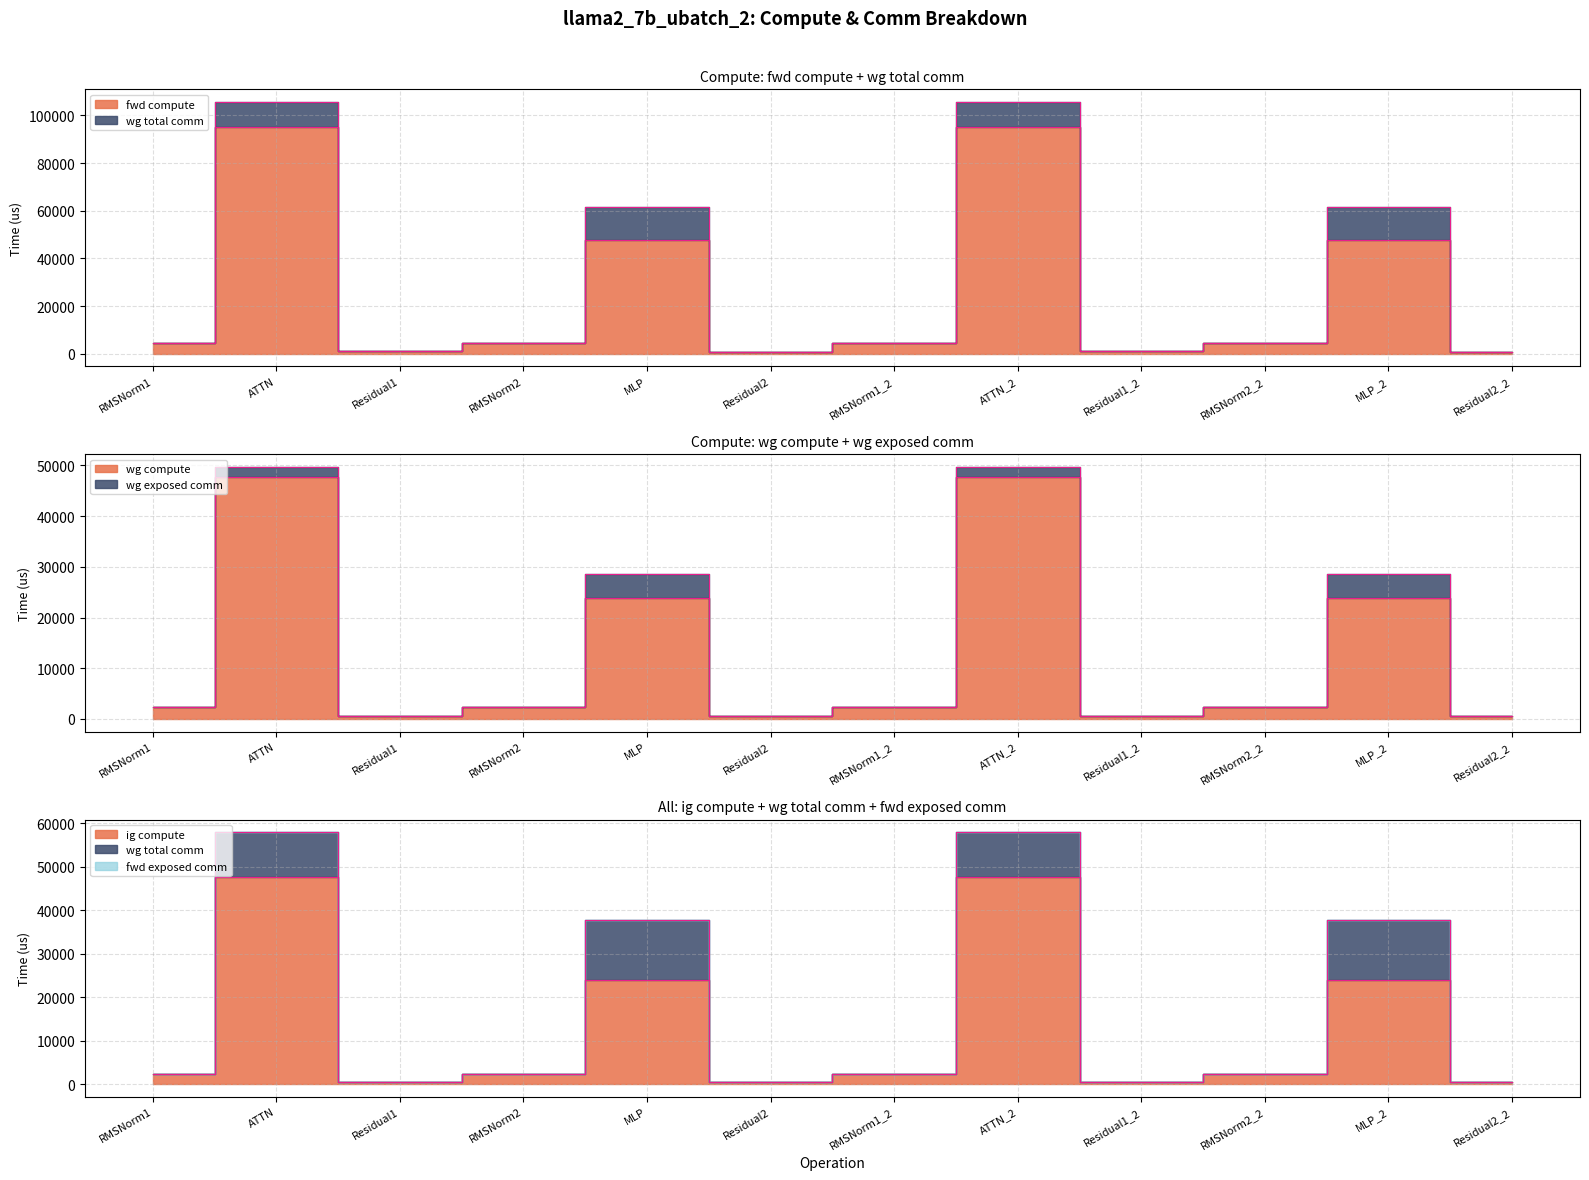

What is the total value across all series at RMSNorm1_2?

9130.4